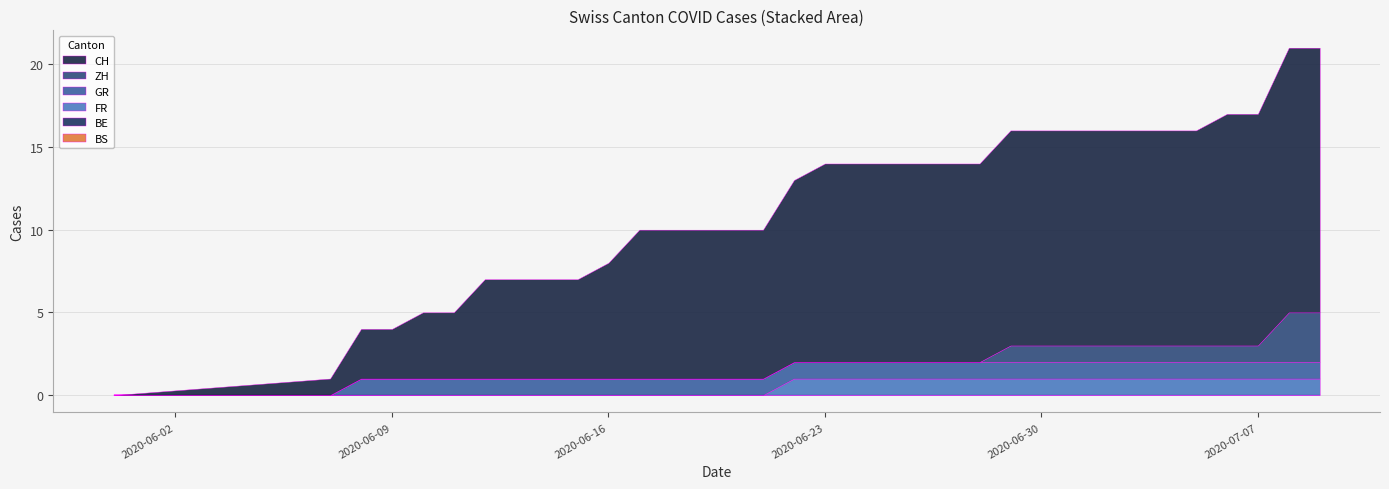

List the series in order of their peak value, lowest first.

BE, BS, GR, FR, ZH, CH